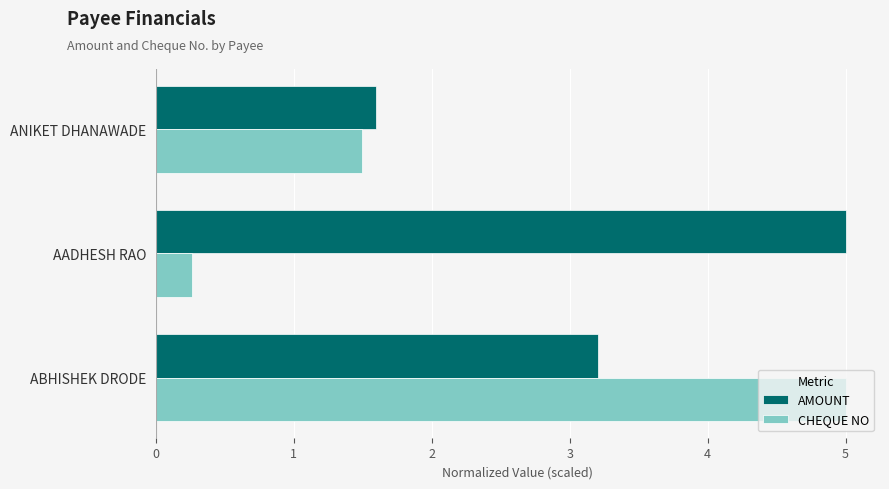

Which category has the lowest value in the CHEQUE NO series?

AADHESH RAO